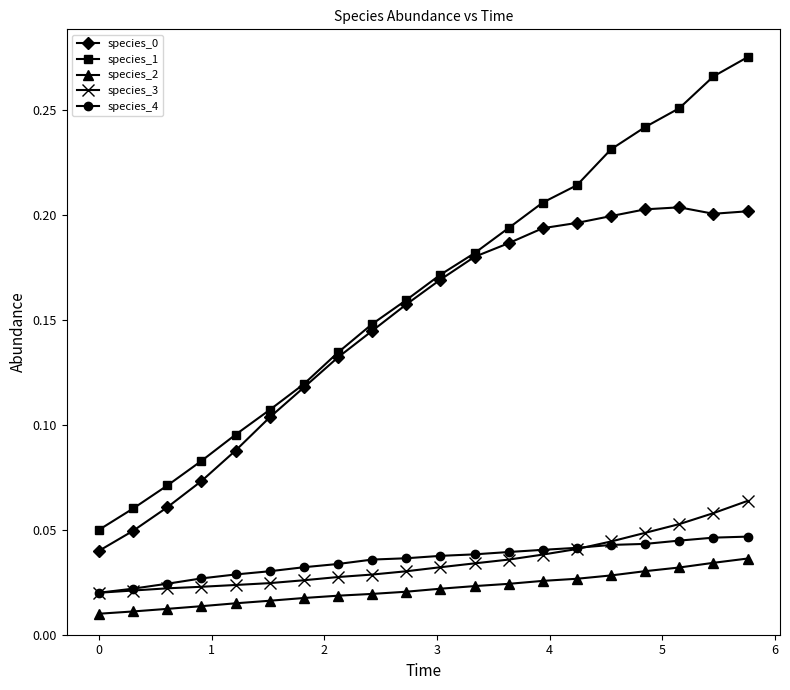

Count the species_0 values in the range 0 to 1.

20